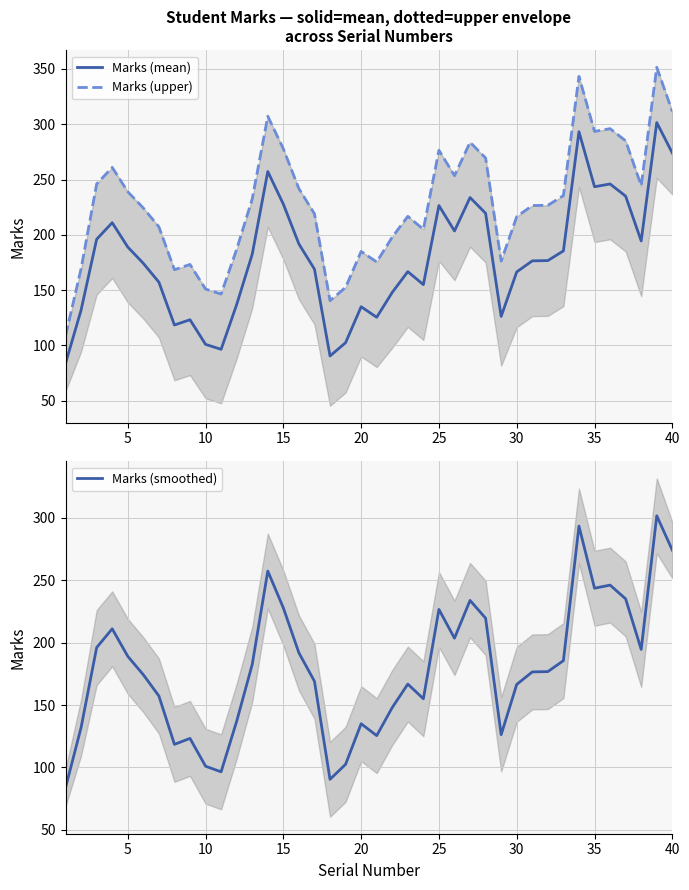

Reading left to right, what are all the values shown in this chart?

Marks (mean): 83.8	132.0	196.0	211.0	189.0	174.2	157.2	118.5	123.2	101.0	96.5	137.0	182.5	257.2	227.8	191.8	169.0	90.5	102.5	135.0	125.5	148.0	166.8	155.0	226.5	203.5	233.8	219.5	126.2	166.5	176.5	176.8	185.5	293.2	243.5	246.0	235.0	194.5	301.5	274.0
Marks (upper): 108.8	169.5	246.0	261.0	239.0	224.2	207.2	168.5	173.2	151.0	146.5	187.0	232.5	307.2	277.8	241.8	219.0	140.5	152.5	185.0	175.5	198.0	216.8	205.0	276.5	253.5	283.8	269.5	176.2	216.5	226.5	226.8	235.5	343.2	293.5	296.0	285.0	244.5	351.5	311.5
Marks (smoothed): 83.8	132.0	196.0	211.0	189.0	174.2	157.2	118.5	123.2	101.0	96.5	137.0	182.5	257.2	227.8	191.8	169.0	90.5	102.5	135.0	125.5	148.0	166.8	155.0	226.5	203.5	233.8	219.5	126.2	166.5	176.5	176.8	185.5	293.2	243.5	246.0	235.0	194.5	301.5	274.0